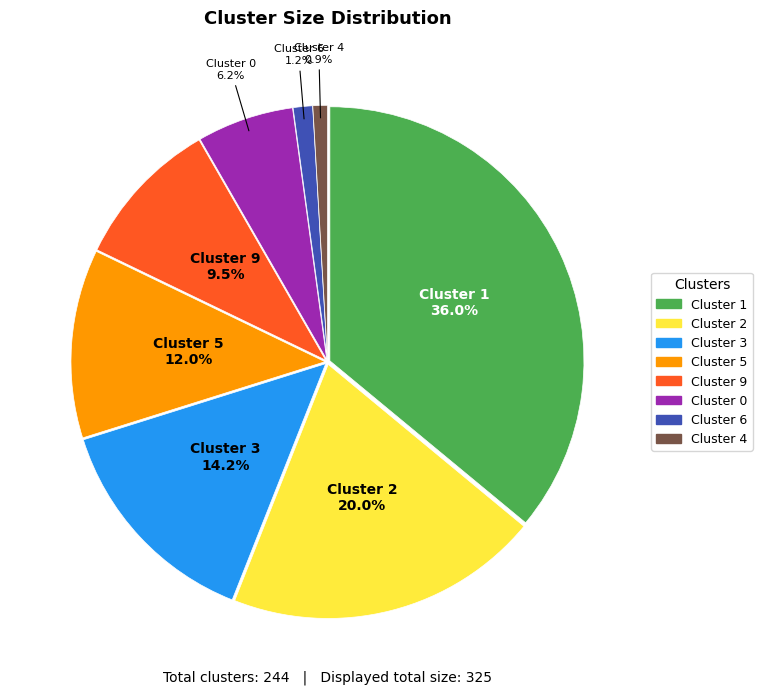

To the nearest percent, what is the average slice percentage?

12%